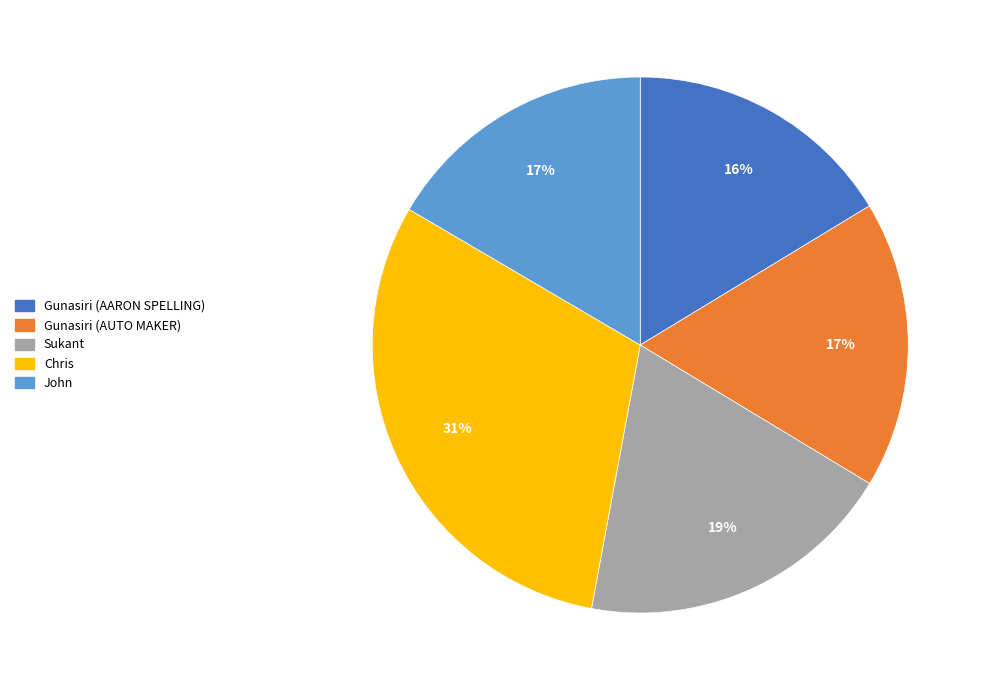

Combined, do Chris and Gunasiri (AUTO MAKER) account for over 50%?

No